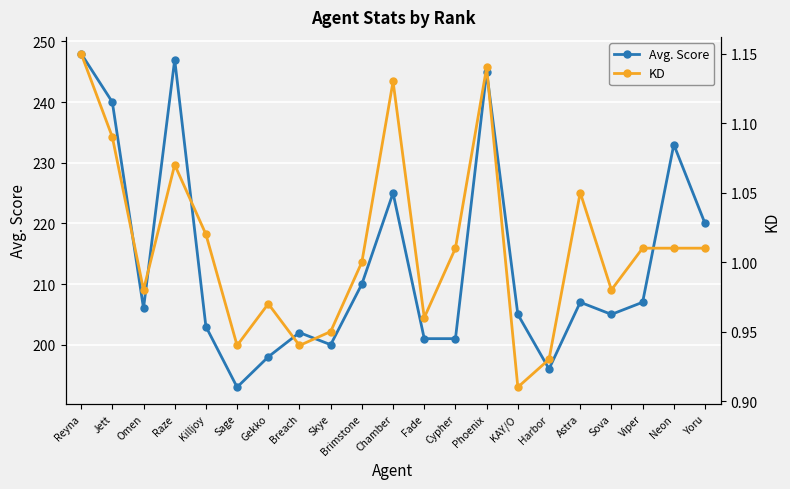

Where is Avg. Score nearest to the value 220?

Yoru